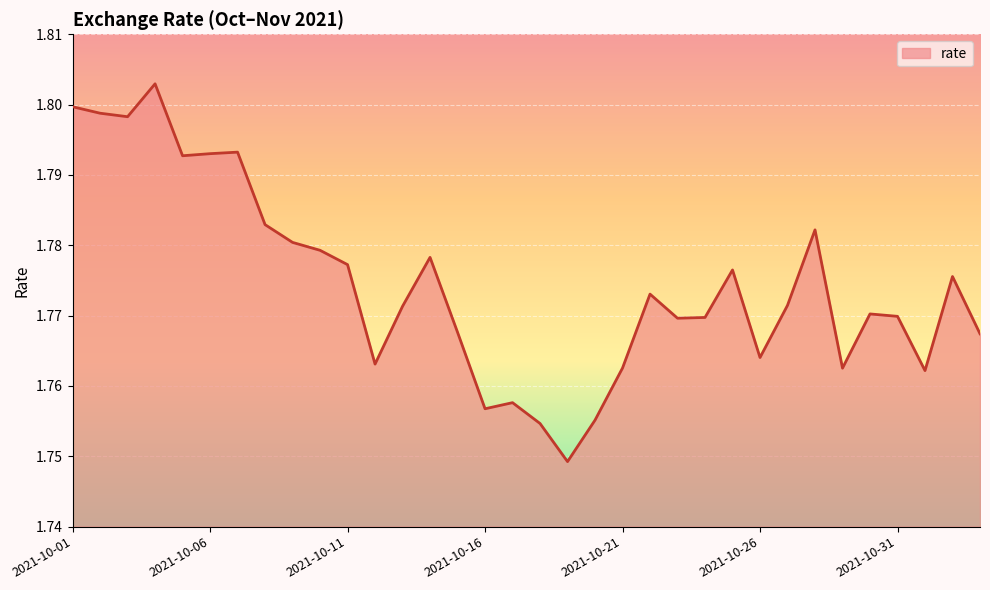

Which category has the highest value across all series?

2021-10-04